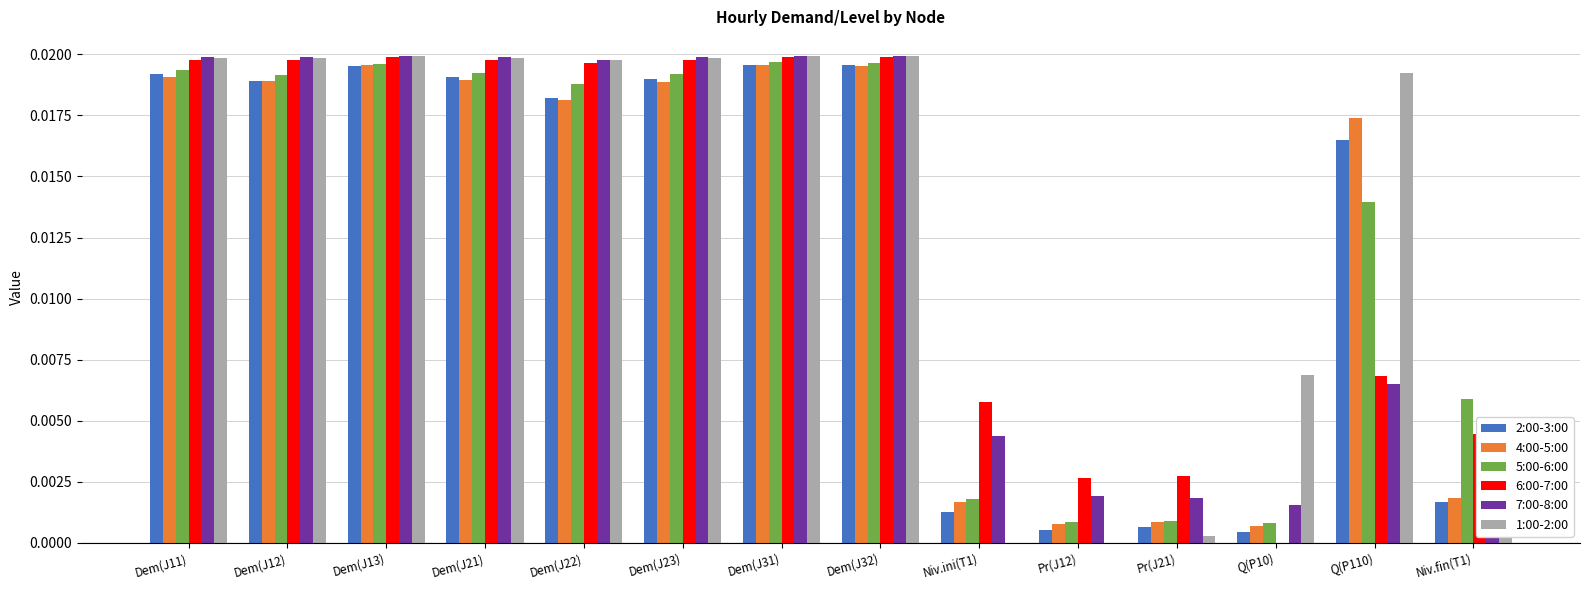

The 6:00-7:00 series shows 0.0 at Dem(J23). True or false?

True